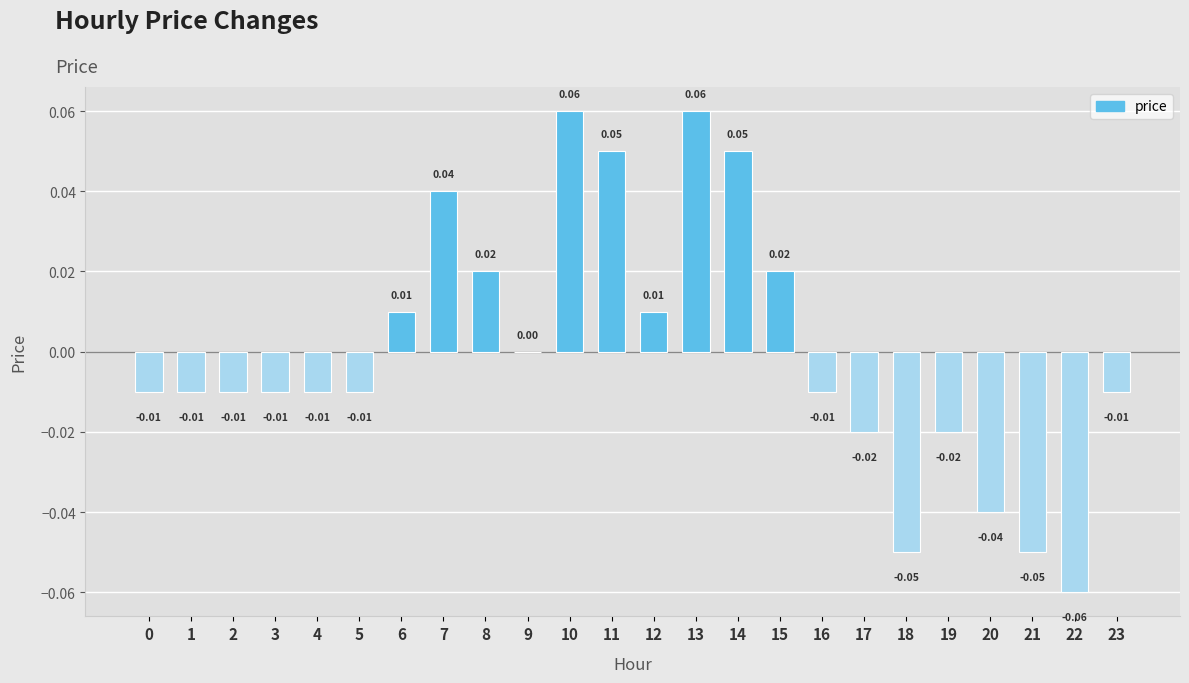

Between 7 and 18, which is larger?

7